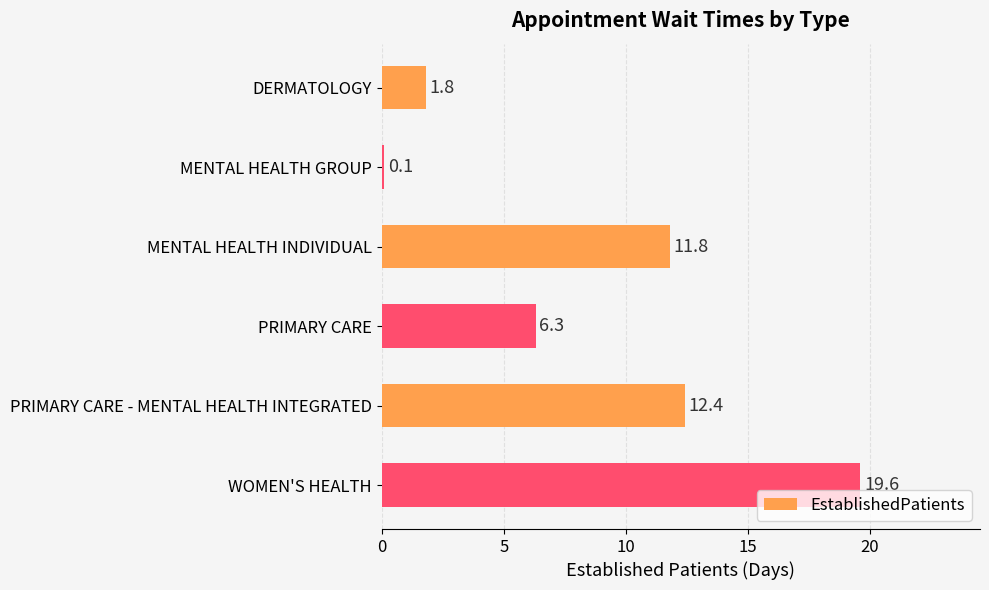

List the labels in order of value, smallest first.

MENTAL HEALTH GROUP, DERMATOLOGY, PRIMARY CARE, MENTAL HEALTH INDIVIDUAL, PRIMARY CARE - MENTAL HEALTH INTEGRATED, WOMEN'S HEALTH